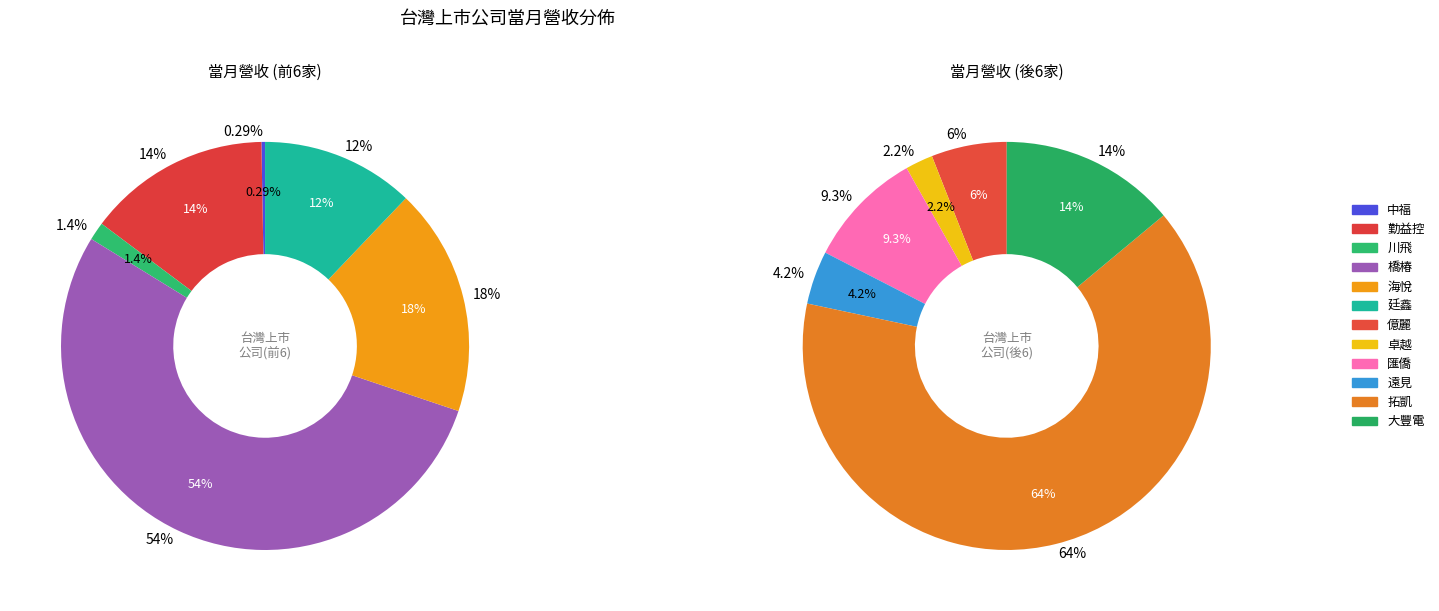

What is the ratio of the value at 橋椿 to the value at 中福?

186.0